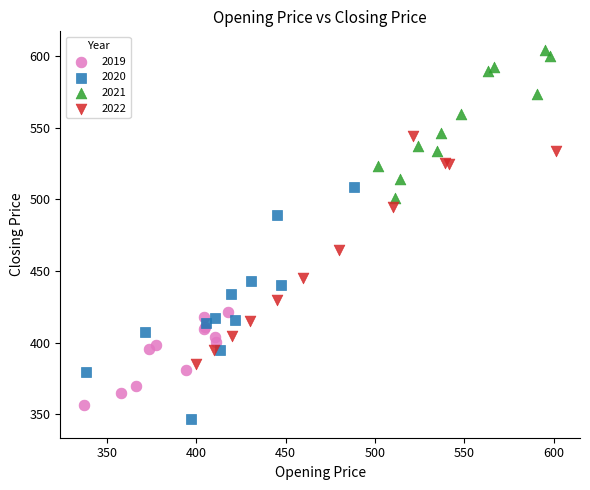

Which series contains the lowest Y value?

2020